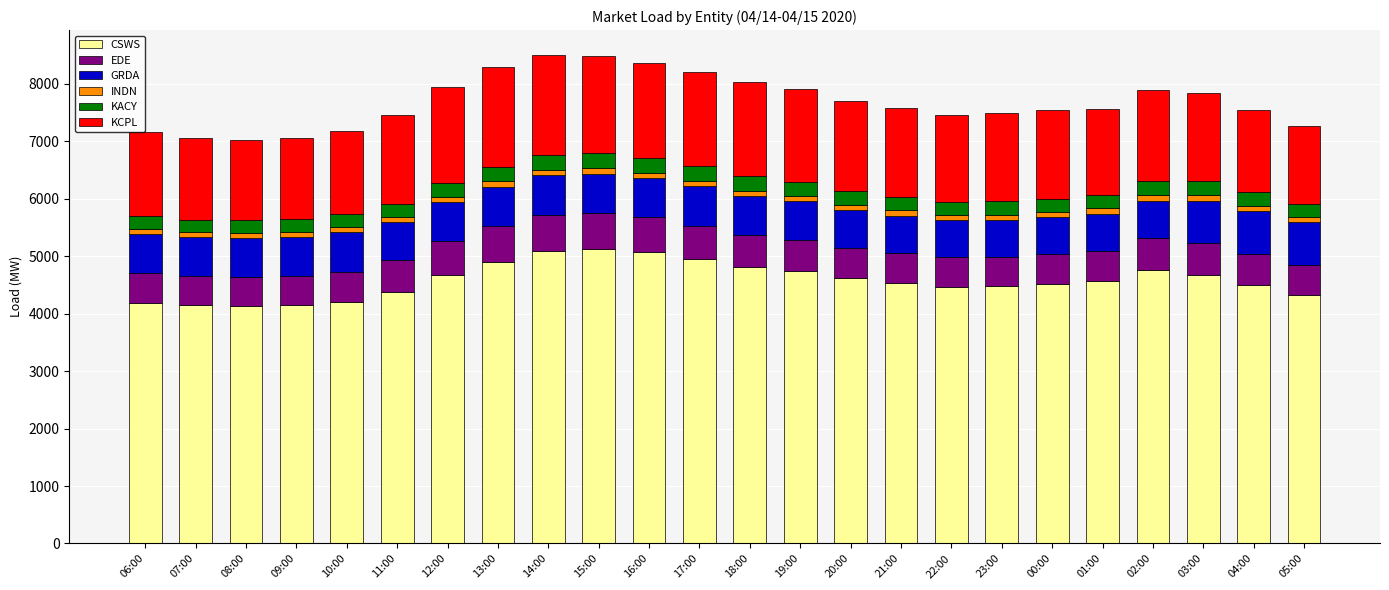

What is the highest value of the CSWS series?

5117.8